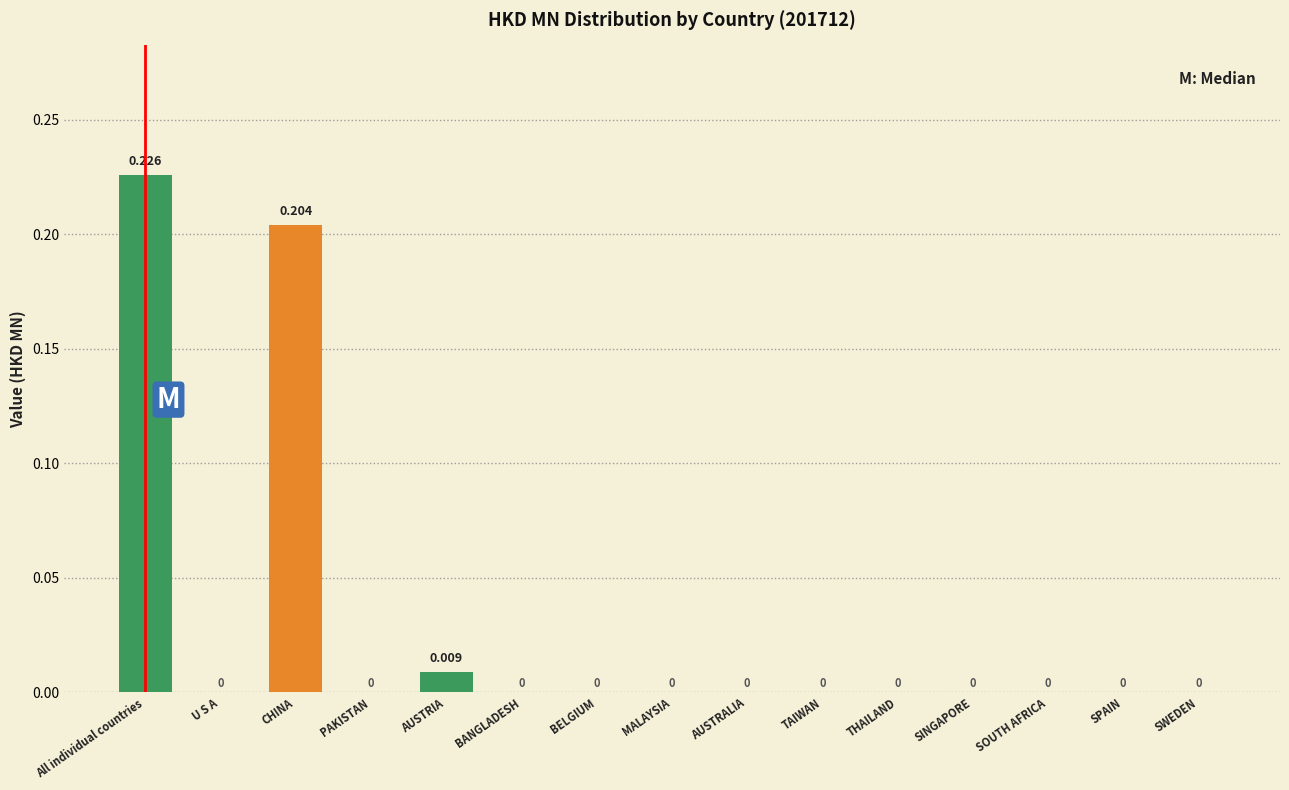

Which category has the highest value across all series?

All individual countries